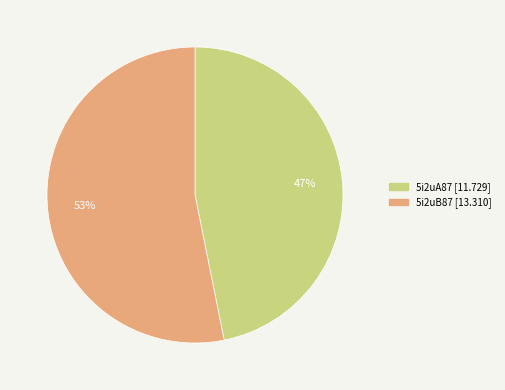

Do 5i2uB87 and 5i2uA87 together represent more than half of the pie?

Yes